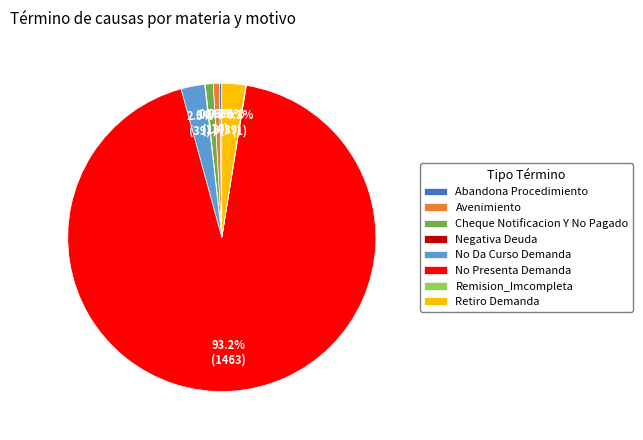

To the nearest percent, what is the difference between the largest and smallest slice percentages?

93%